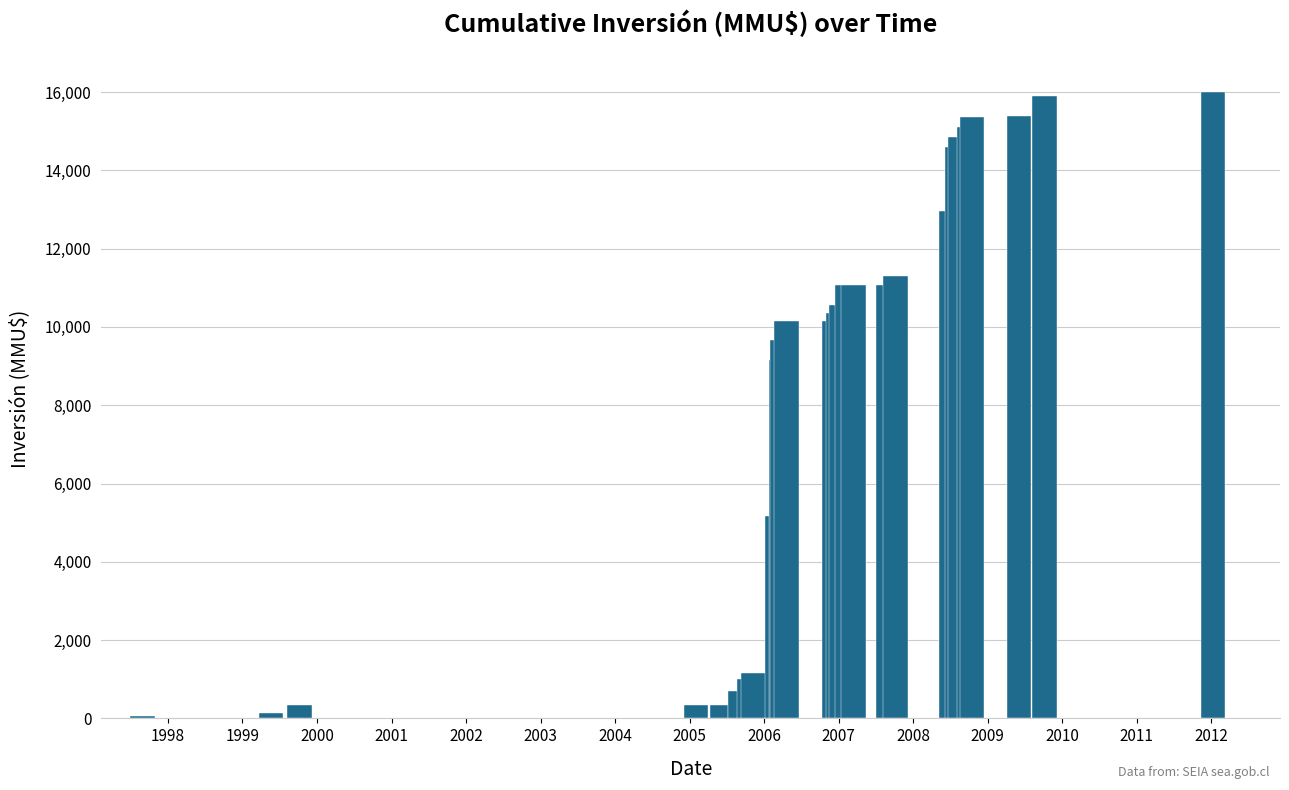

The value at 1998 is 265. True or false?

False